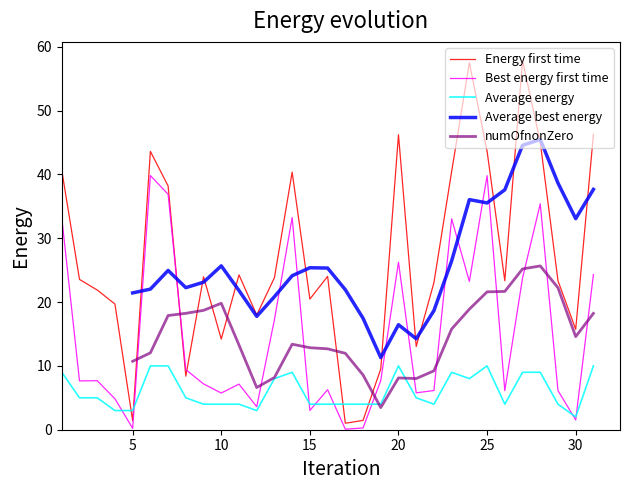

Does the chart have visible grid lines?

No